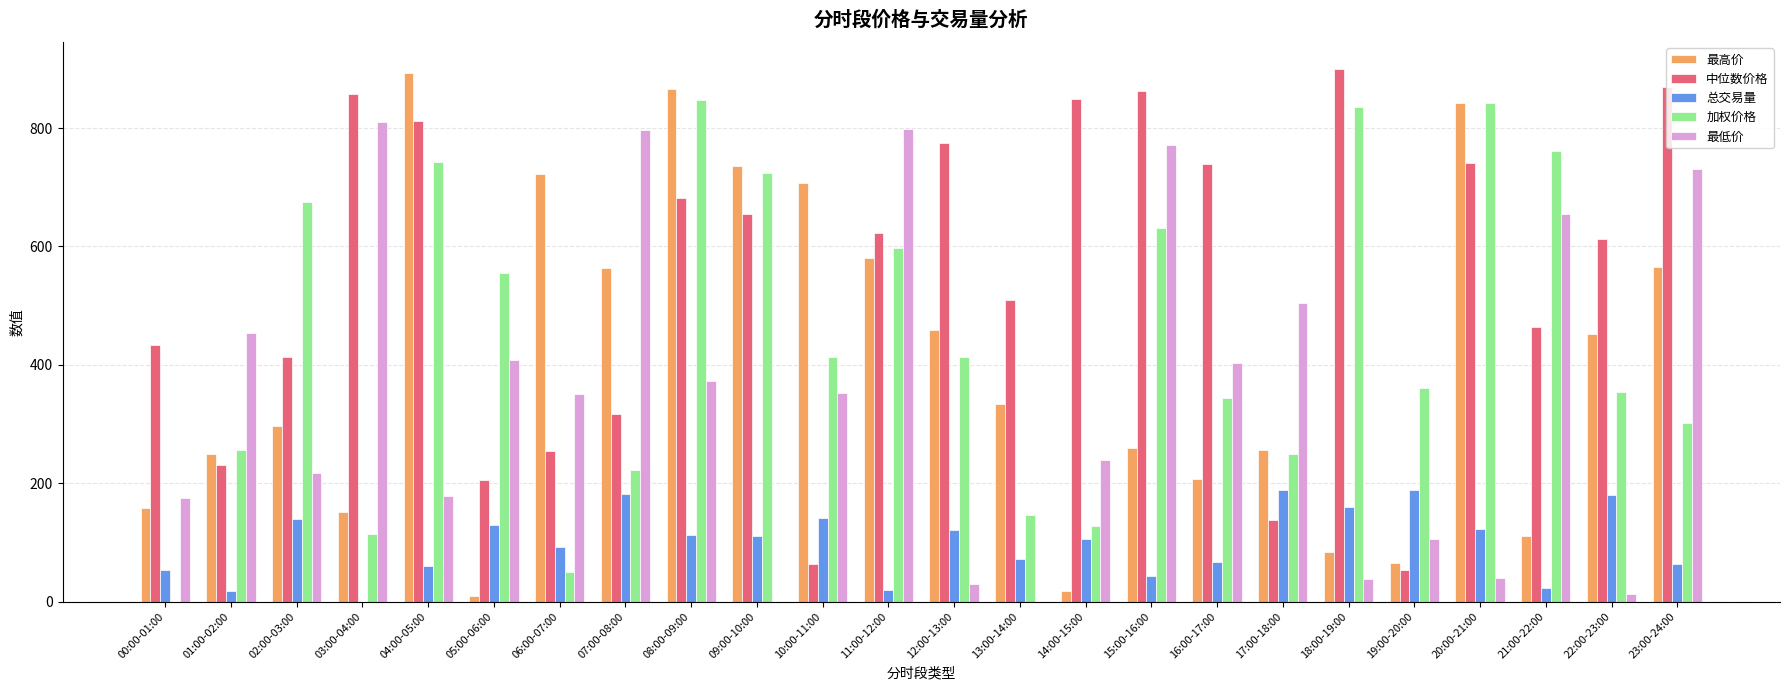

The value of 最低价 at 11:00-12:00 is 799.1. True or false?

True